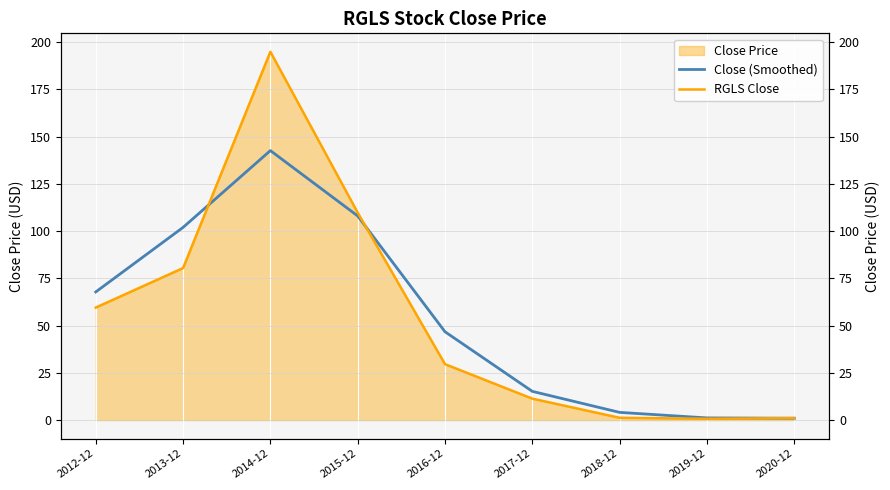

Which series has the largest total across all categories?

Close (Smoothed)